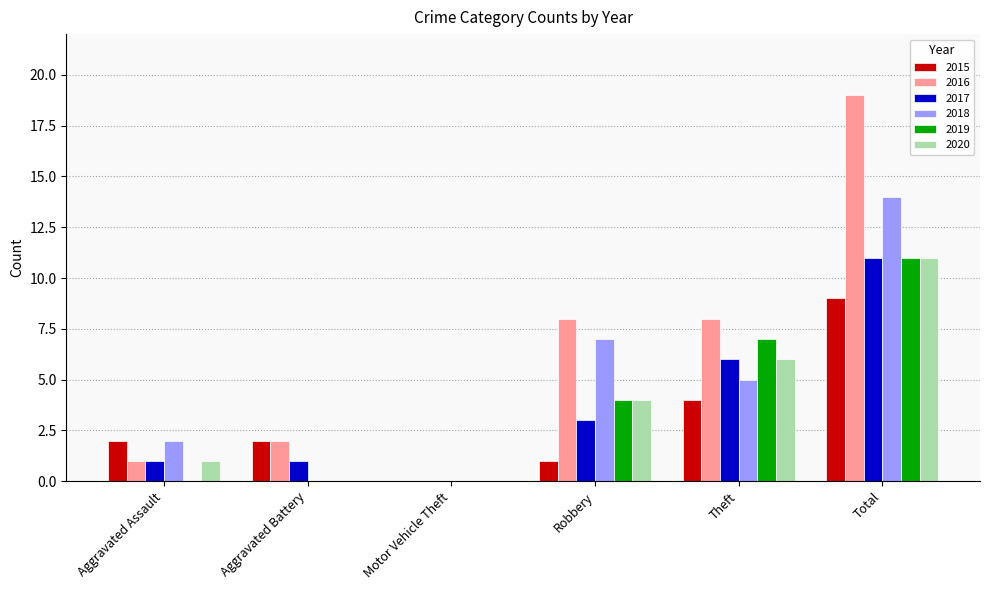

What is the sum of the 2019 values at Total and Robbery?

15